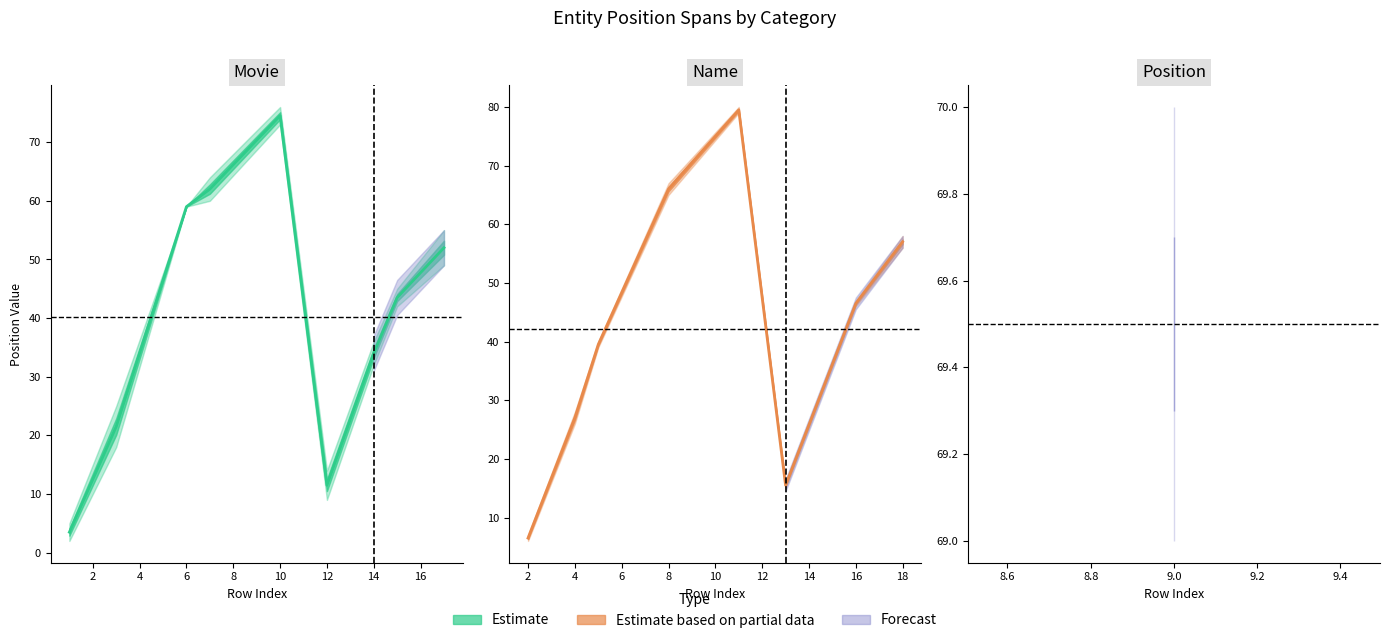

In Pos_b, how many points are higher than both neighbors (excluding endpoints)?

1